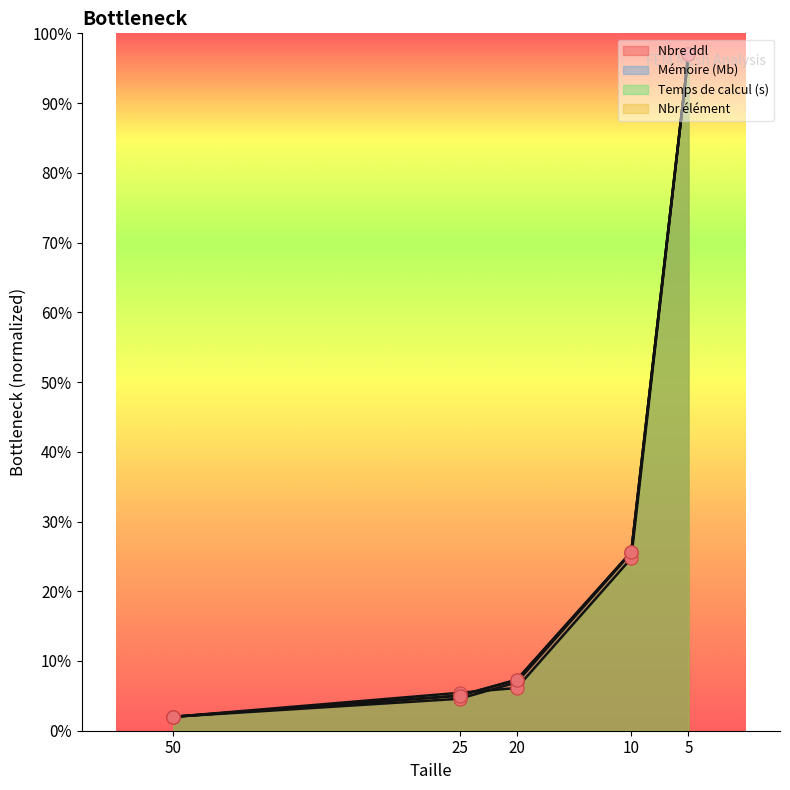

What are all the series names shown in the legend?

Nbre ddl, Mémoire (Mb), Temps de calcul (s), Nbr élément